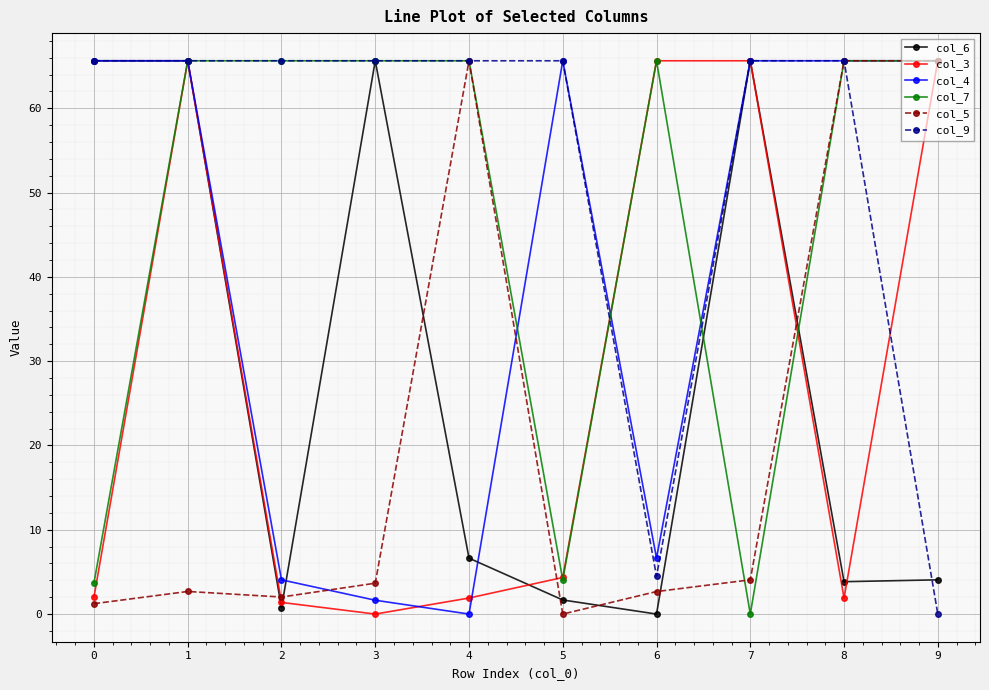

What is the value of the col_9 point at the 2nd from the left?

65.6